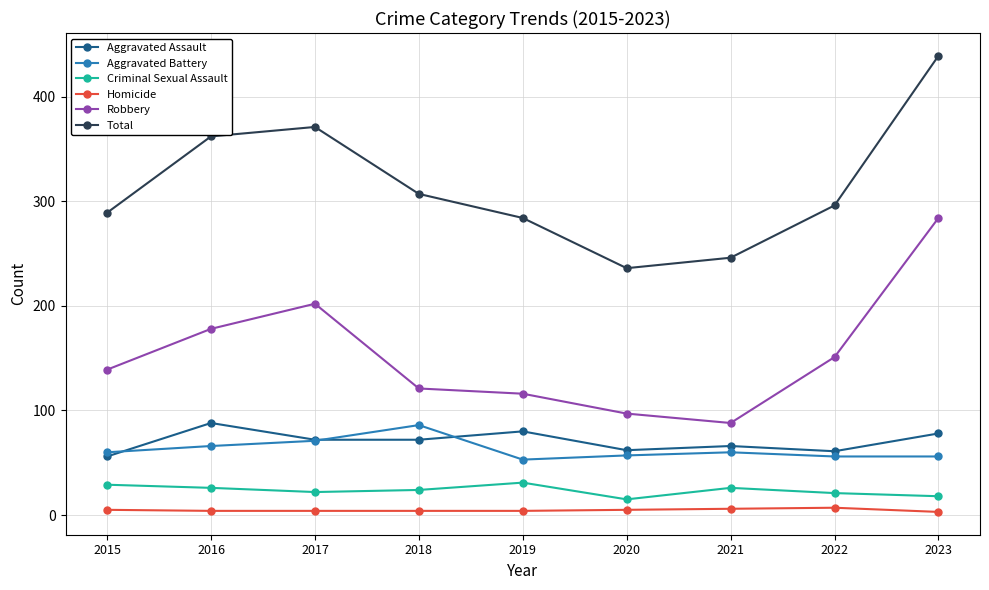

What are all the series names shown in the legend?

Aggravated Assault, Aggravated Battery, Criminal Sexual Assault, Homicide, Robbery, Total